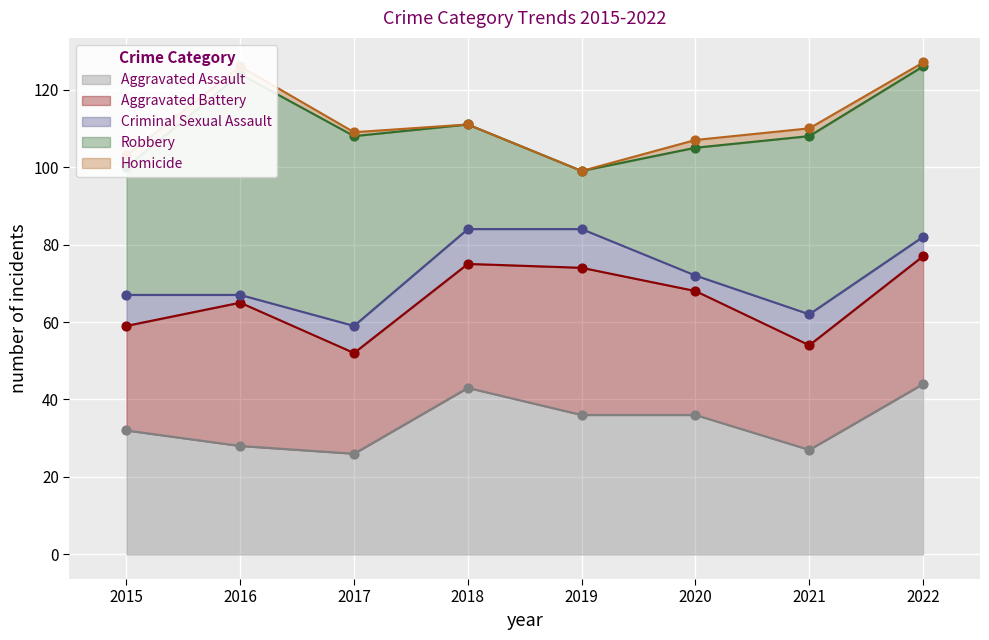

Which series contains the highest Y value?

Robbery